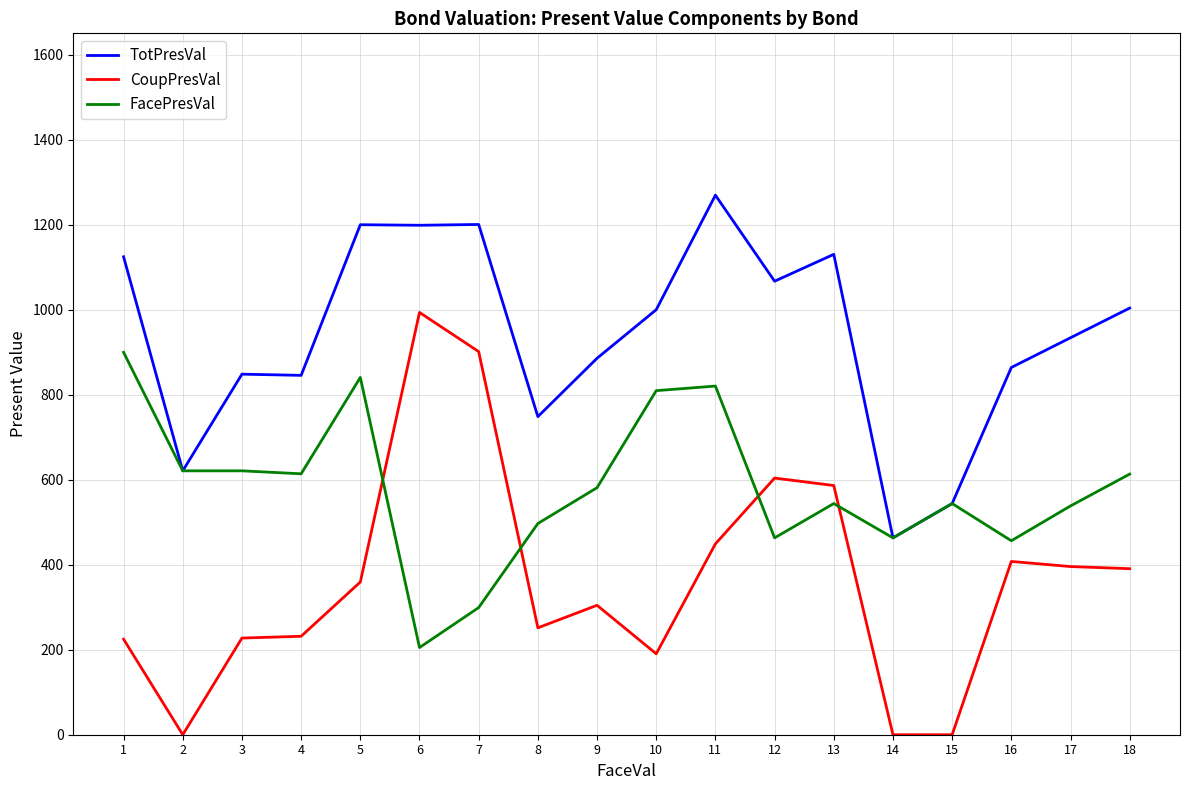

The value of FacePresVal at 16 is 117.2. True or false?

False